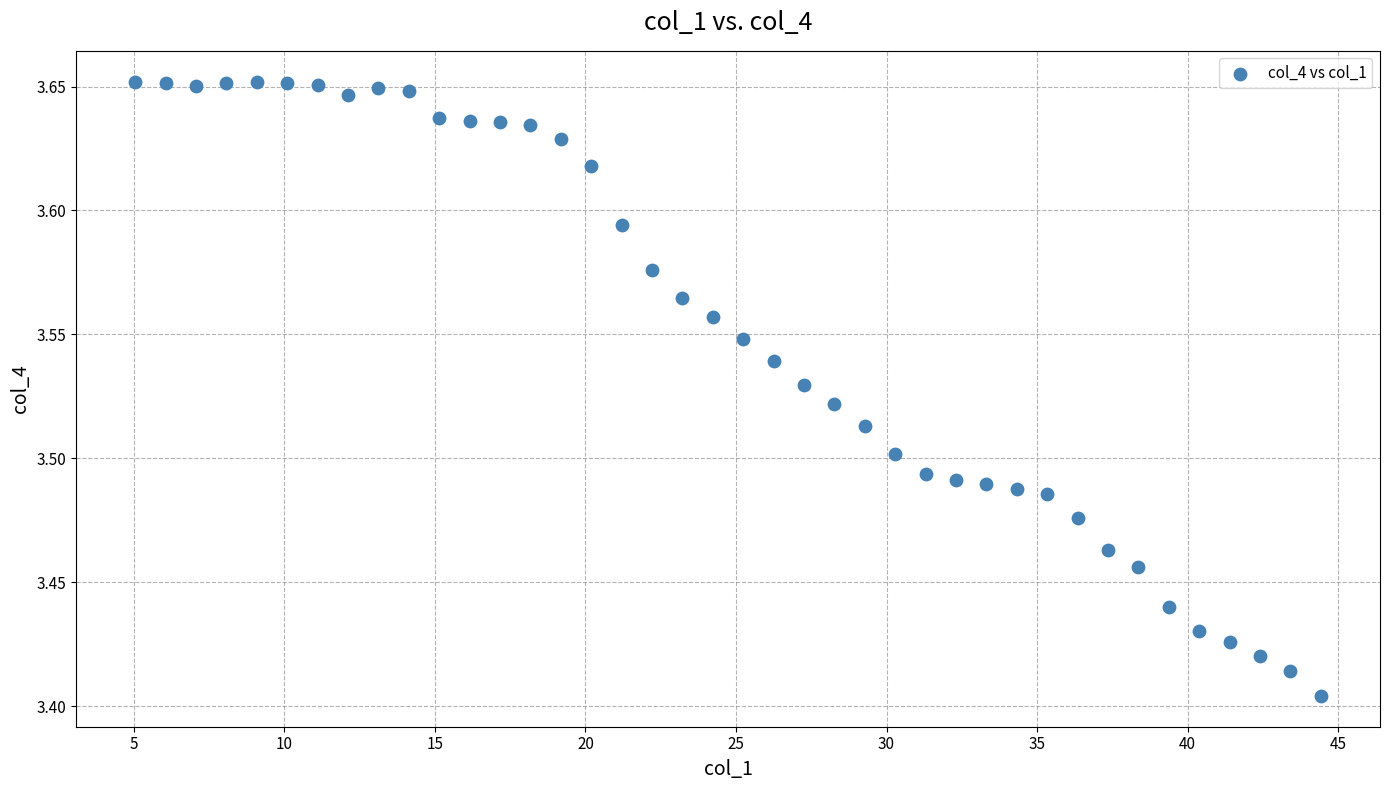

What is the range of X values (max minus min)?

39.4